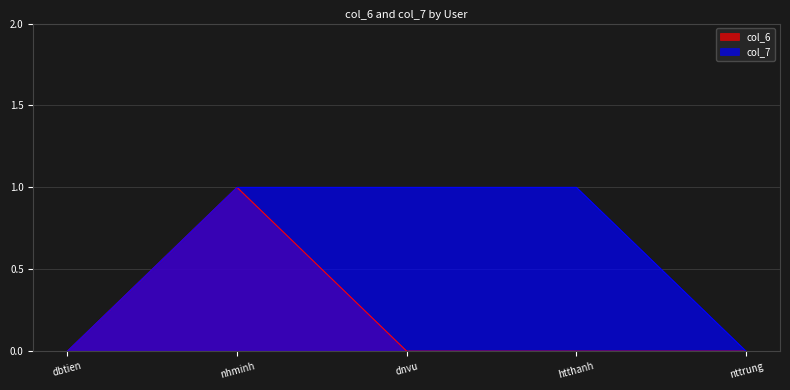

List the labels in order of col_6 value, largest first.

nhminh, dbtien, dnvu, htthanh, nttrung